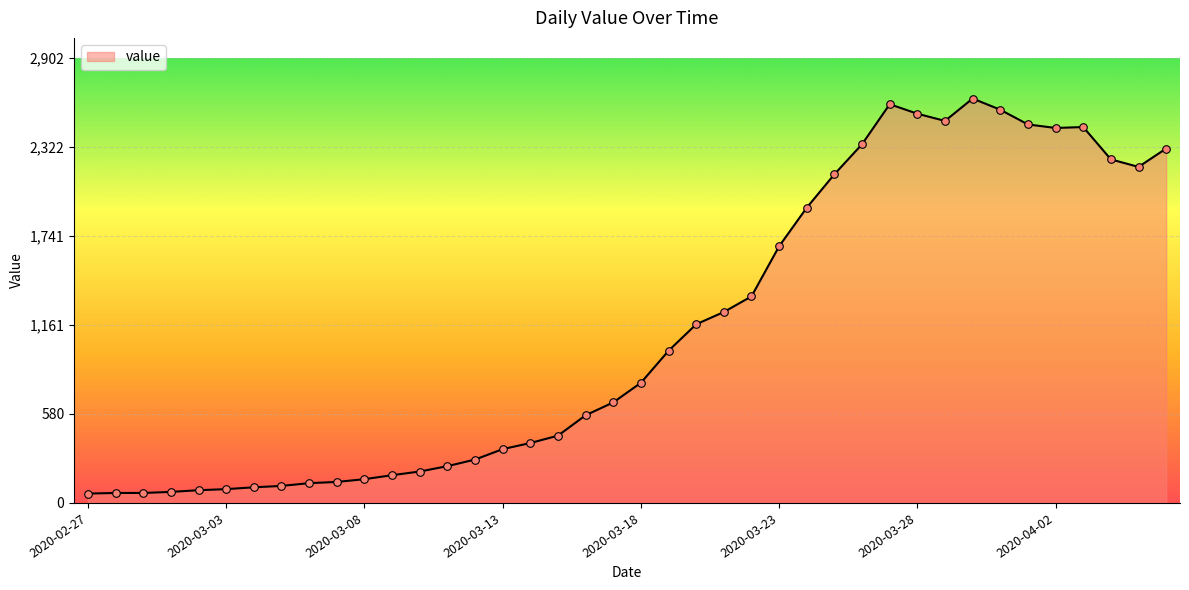

What is the smallest value displayed?

61